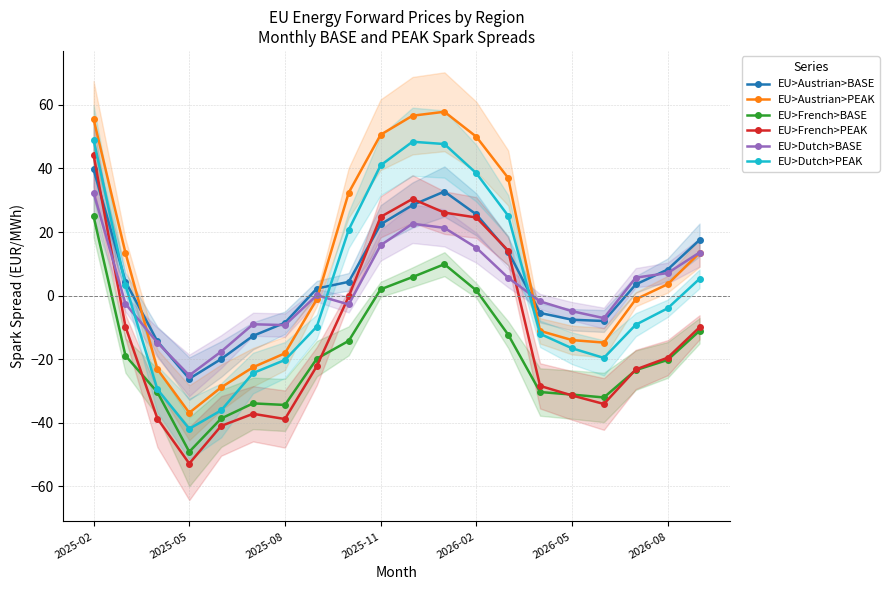

Reading left to right, what are all the values shown in this chart?

EU>Austrian>BASE: 39.7	4.4	-14.4	-26.2	-20.0	-12.7	-8.6	2.2	4.3	22.4	28.5	32.8	25.6	13.8	-5.5	-7.6	-8.0	3.5	8.2	17.5
EU>Austrian>PEAK: 55.5	13.4	-23.2	-36.9	-28.9	-22.6	-18.2	-1.1	32.4	50.6	56.6	57.9	50.0	37.0	-11.1	-14.0	-14.8	-1.2	3.6	13.4
EU>French>BASE: 25.0	-18.9	-30.4	-49.2	-38.7	-33.9	-34.4	-19.9	-14.2	2.0	5.8	9.9	1.6	-12.3	-30.4	-31.1	-32.1	-23.5	-20.2	-11.1
EU>French>PEAK: 44.2	-9.8	-38.7	-52.9	-41.0	-37.2	-38.9	-22.2	-0.3	24.8	30.4	26.1	24.6	14.2	-28.4	-31.4	-34.1	-23.2	-19.6	-10.0
EU>Dutch>BASE: 32.4	-2.6	-14.8	-25.1	-17.6	-9.0	-9.3	0.1	-2.8	15.8	22.6	21.3	15.1	5.6	-1.8	-4.9	-7.1	5.6	7.1	13.6
EU>Dutch>PEAK: 49.0	3.3	-29.5	-41.9	-36.1	-24.4	-20.3	-9.8	20.7	41.0	48.4	47.7	38.5	25.1	-12.0	-16.6	-19.6	-9.2	-4.0	5.3